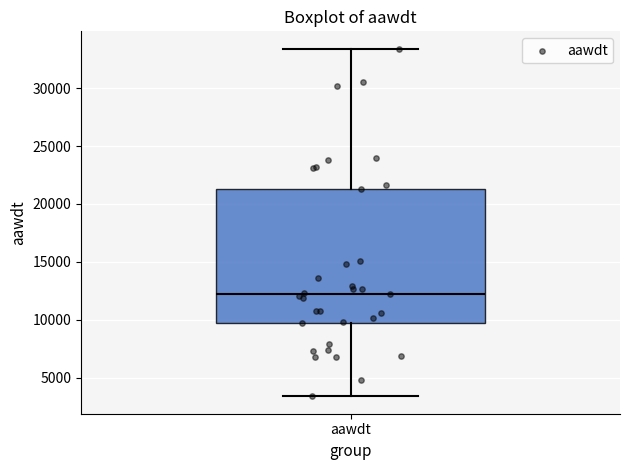

Transcribe this box plot: give where the median line is, the range the box spans, and where the two whiskers end, as read against the y-axis. The values are not printed on the chart, so give them approximately, as read against the axis.

median 12000, box 9500 to 21500, whiskers 3500 to 33500